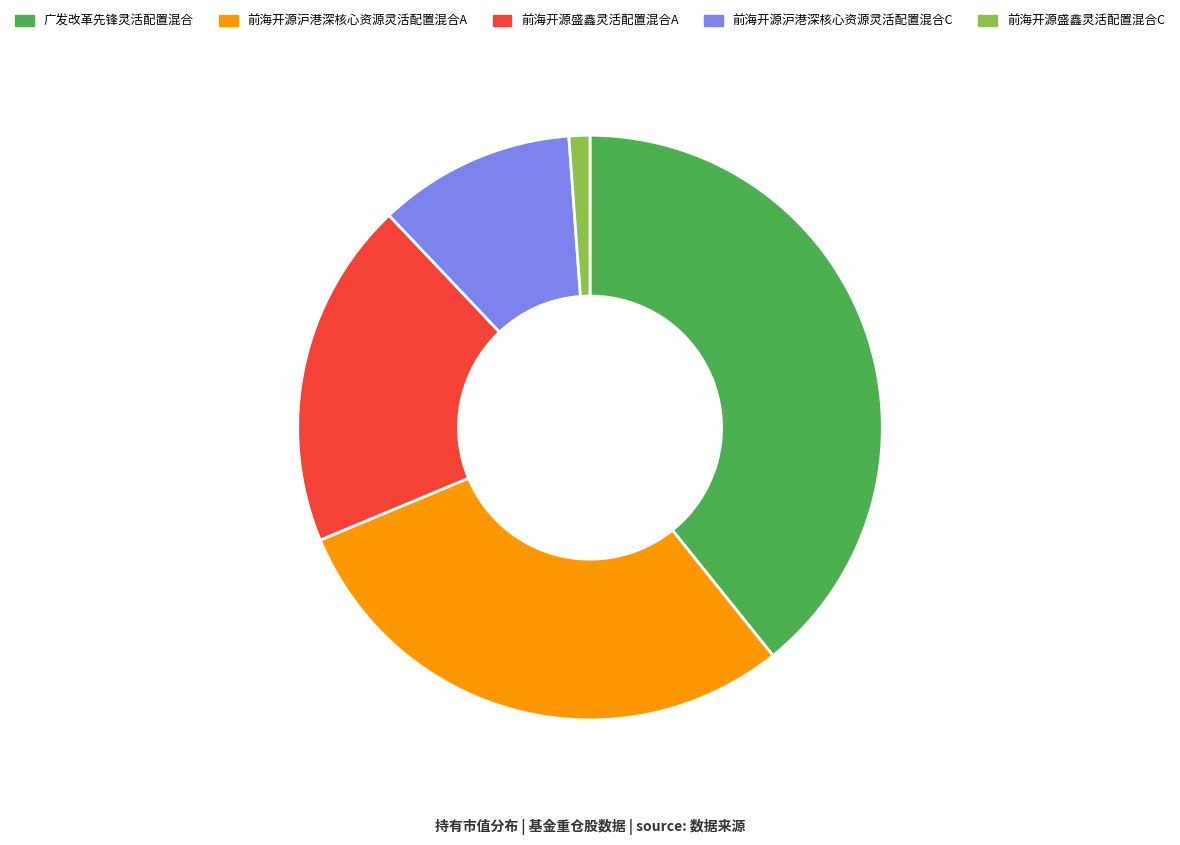

Between 广发改革先锋灵活配置混合 and 前海开源盛鑫灵活配置混合A, which is larger?

广发改革先锋灵活配置混合